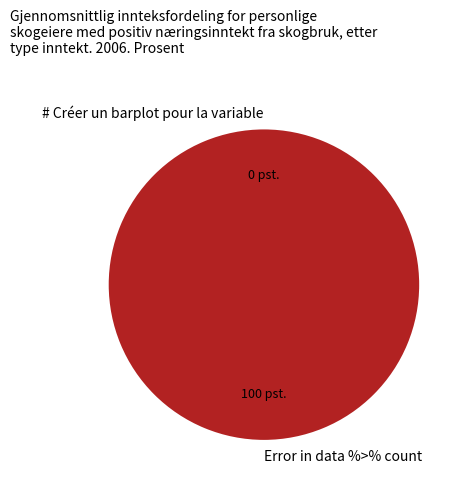

Combined, what portion of the pie is # Créer un barplot pour la variable and Error in data %>% count?

100.0%